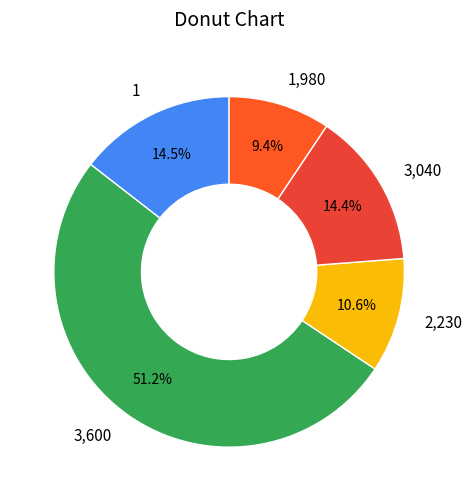

Approximately how many times larger is the value at 3,600 compared to 3,040?

3.6